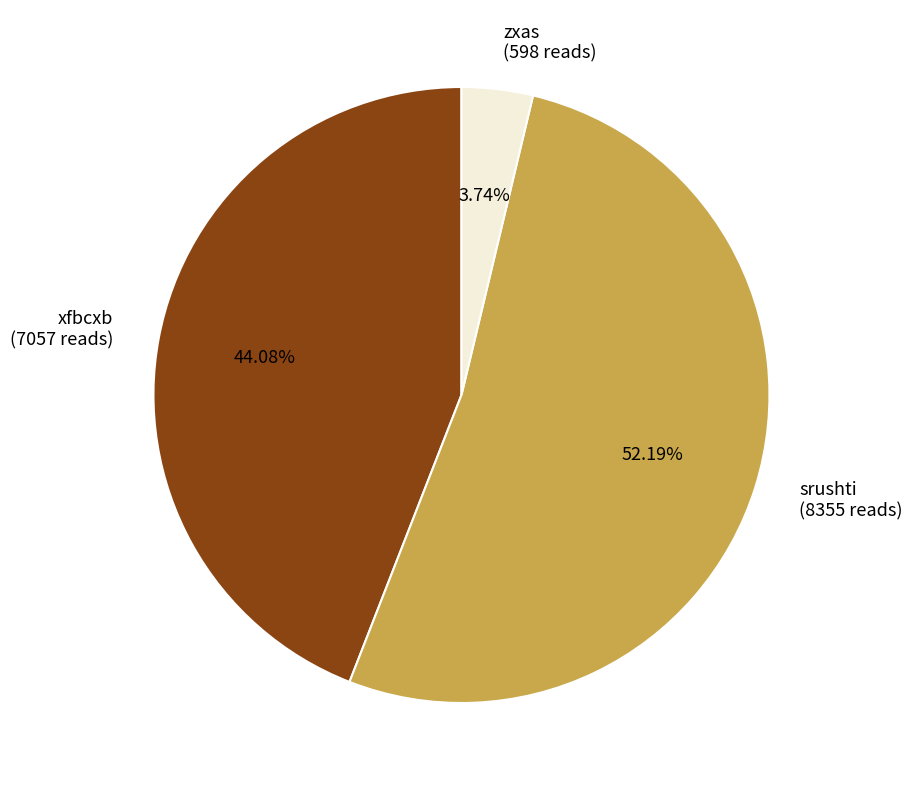

To the nearest percent, what is the difference between the largest and smallest slice percentages?

48%